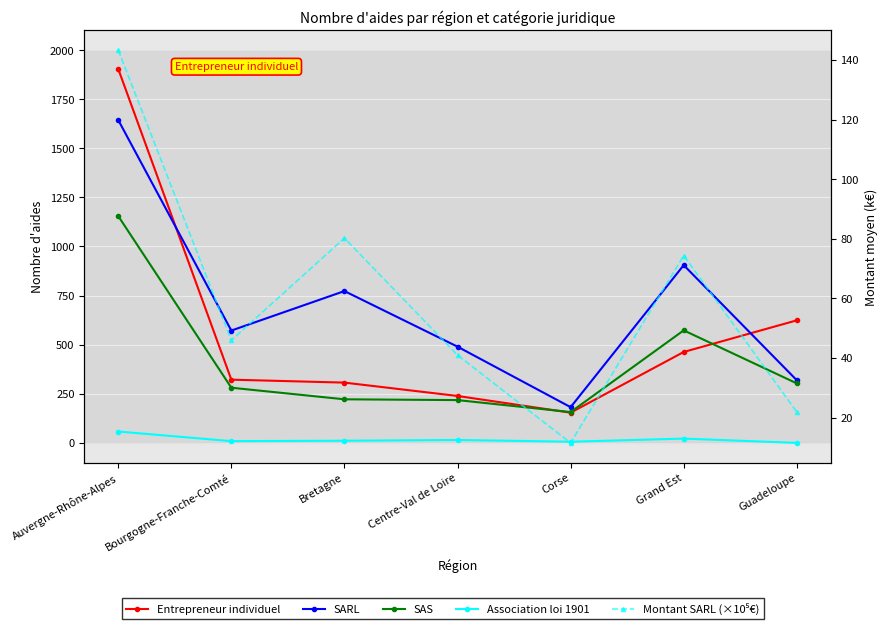

Reading left to right, extract all data points from this chart.

Entrepreneur individuel: 1904.0	322.0	307.0	239.0	154.0	463.0	624.0
SARL: 1644.0	572.0	773.0	490.0	182.0	905.0	319.0
SAS: 1155.0	281.0	222.0	218.0	157.0	573.0	303.0
Association loi 1901: 58.0	9.0	11.0	15.0	6.0	22.0	0.0
Montant SARL (×10⁵€): 143.3	45.9	80.2	41.0	11.5	74.4	21.9